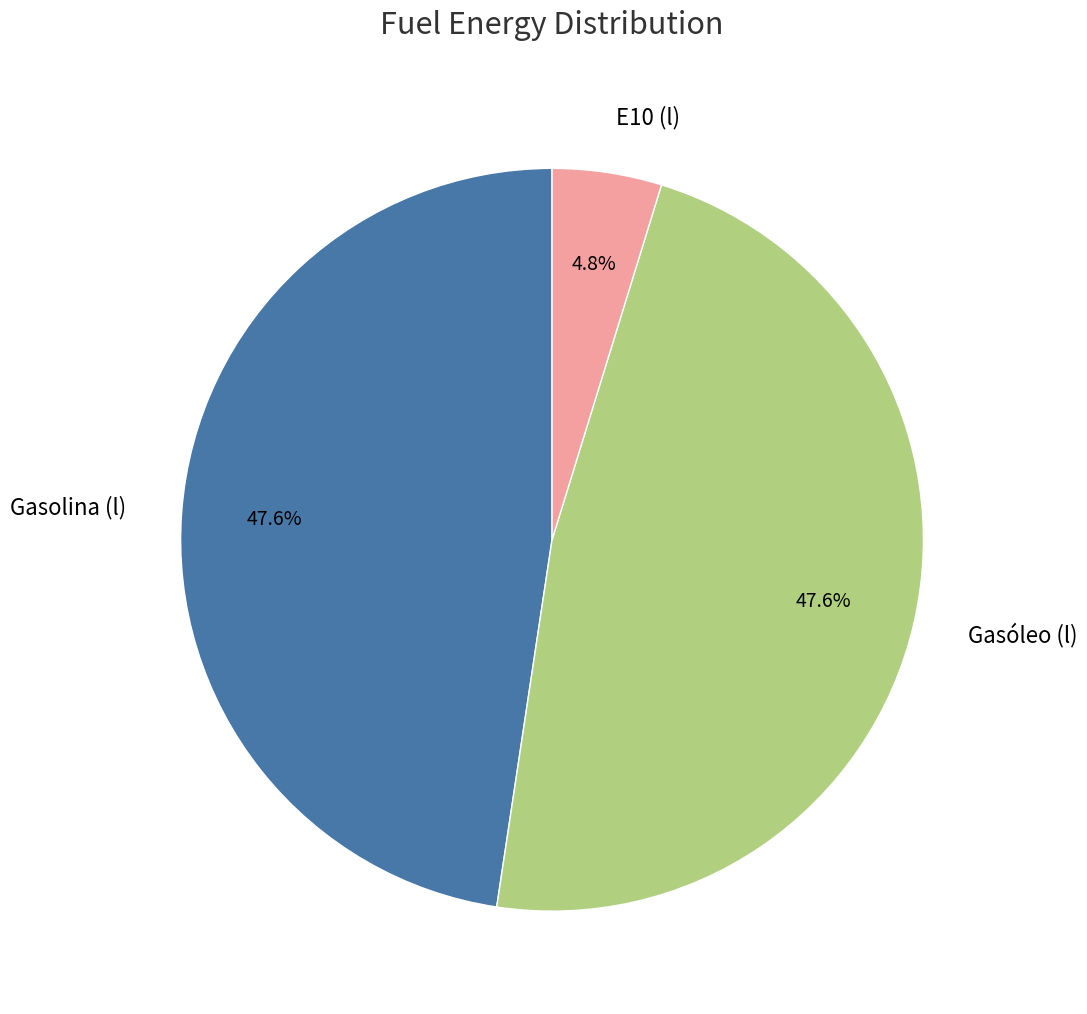

Count the number of slices in the pie.

3